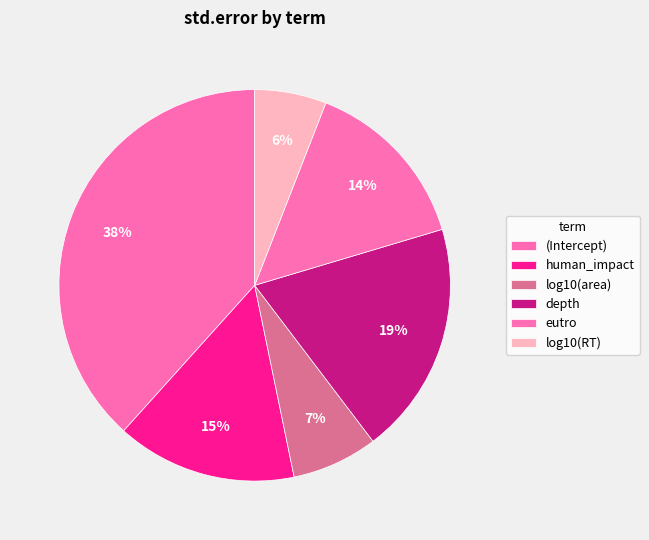

Between log10(RT) and human_impact, which is larger?

human_impact